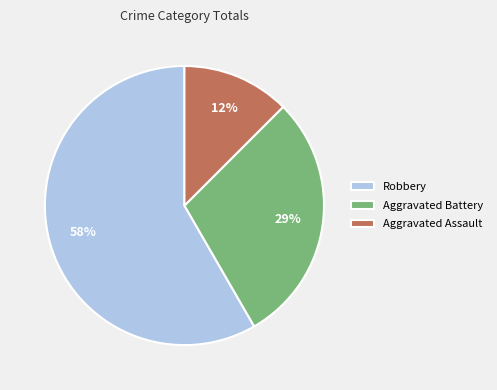

Is there a majority slice in this chart?

Yes